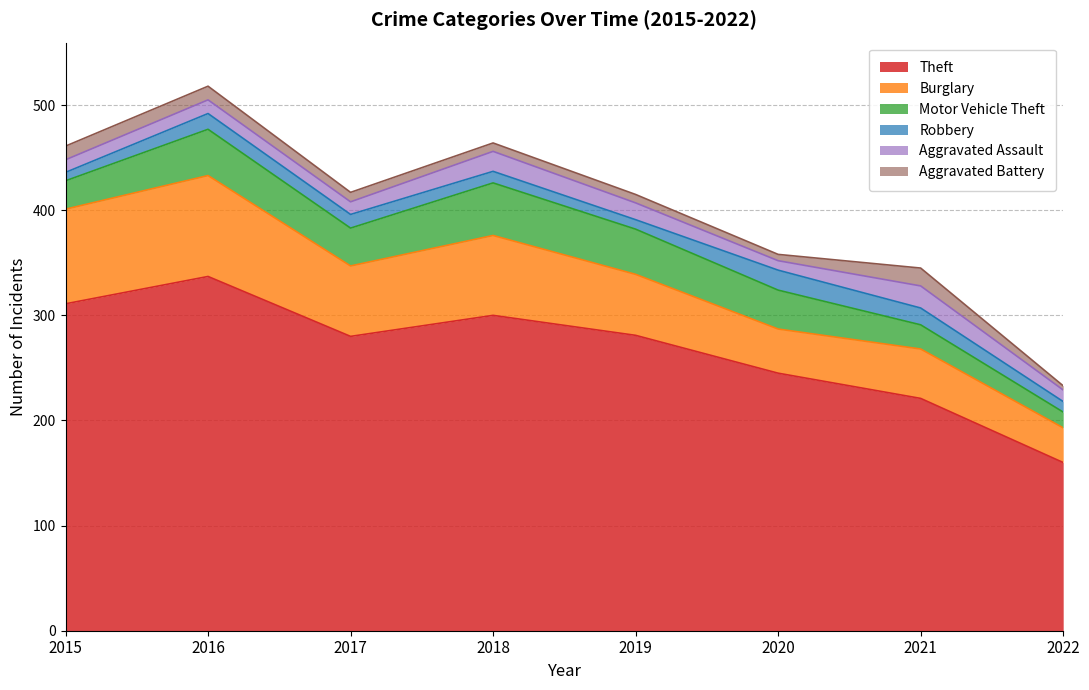

True or false: Motor Vehicle Theft has more than 0 interior local peaks.

True